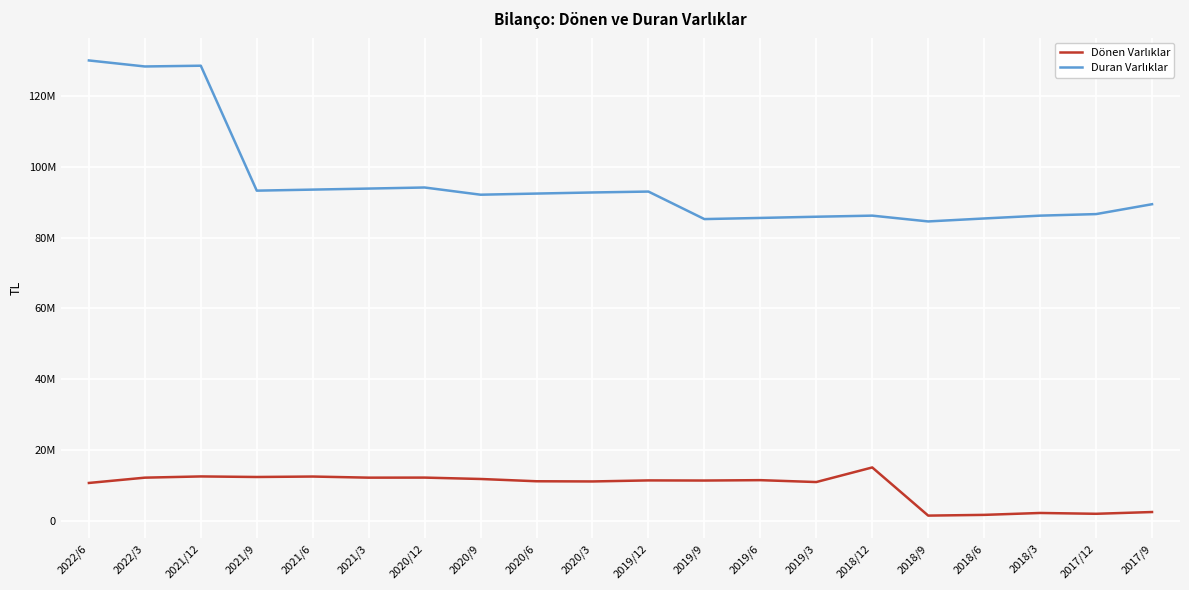

What is the total value across all series at 2019/3?

96812376